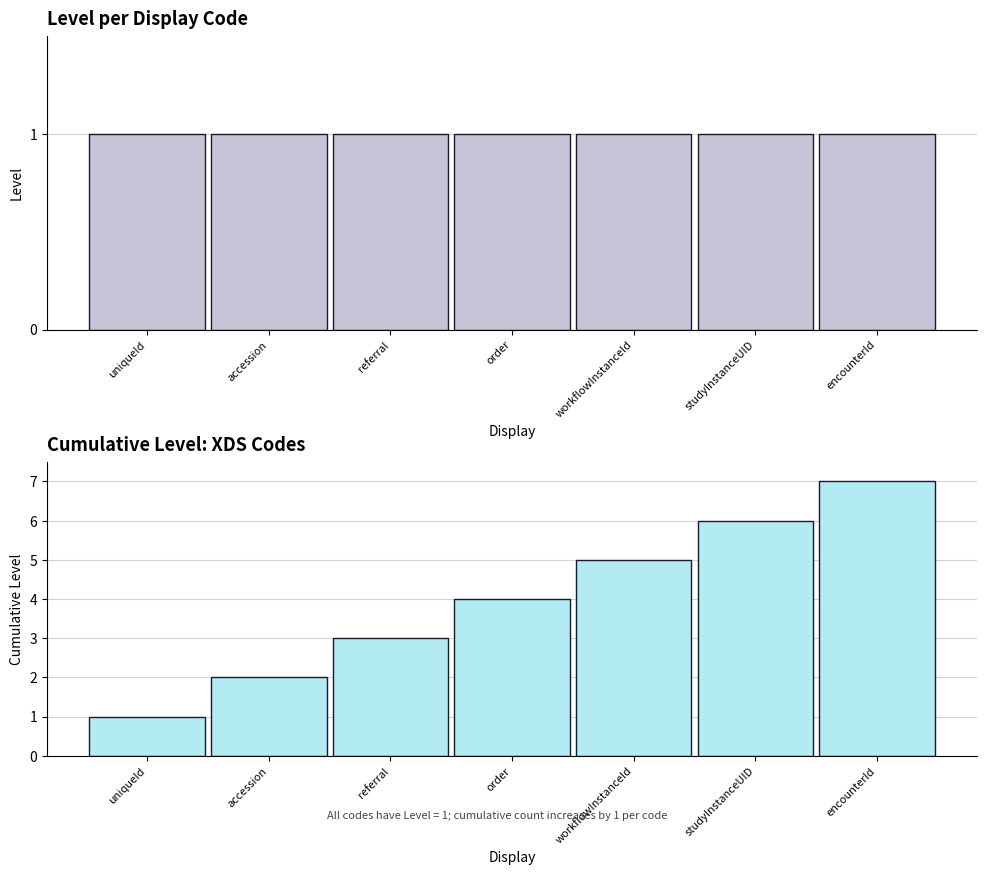

Is it true that Level equals 1 at workflowInstanceId?

True